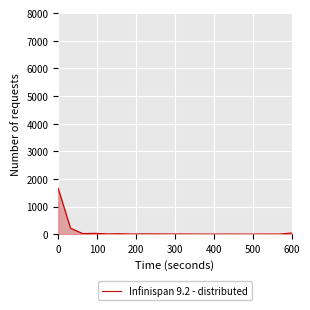

What is the maximum value shown in the chart?

1655